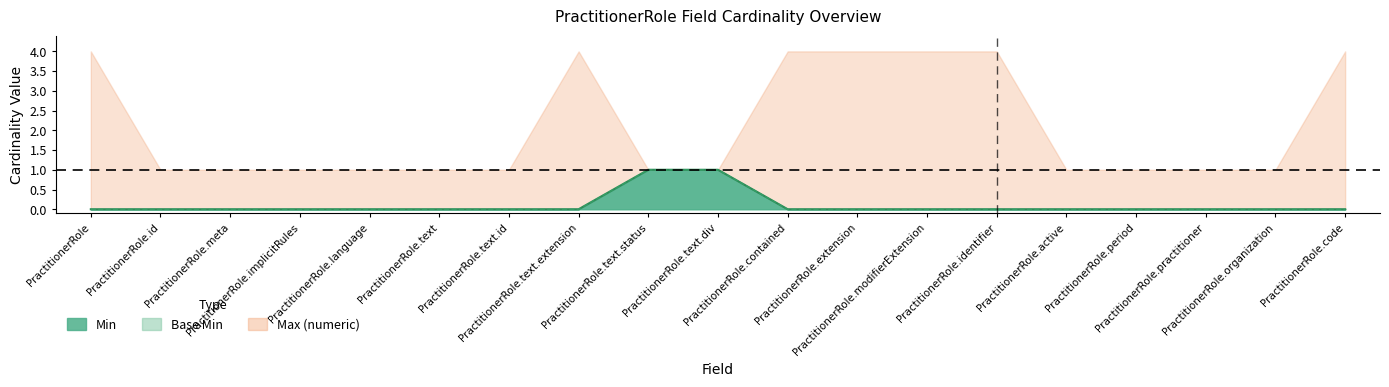

Count the Base Min values in the range 0 to 1.

19